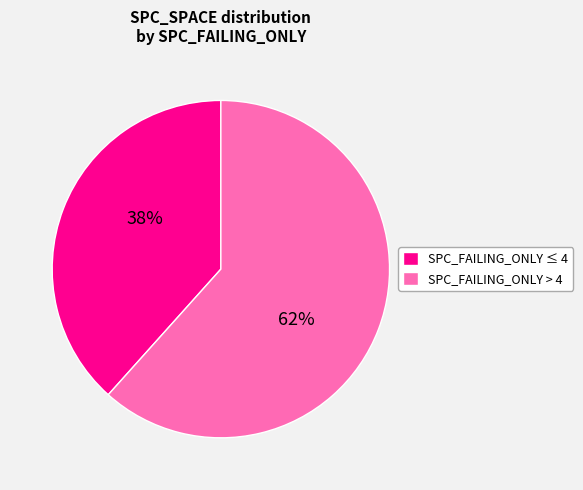

Which slice represents more than half of the pie?

SPC_FAILING_ONLY > 4